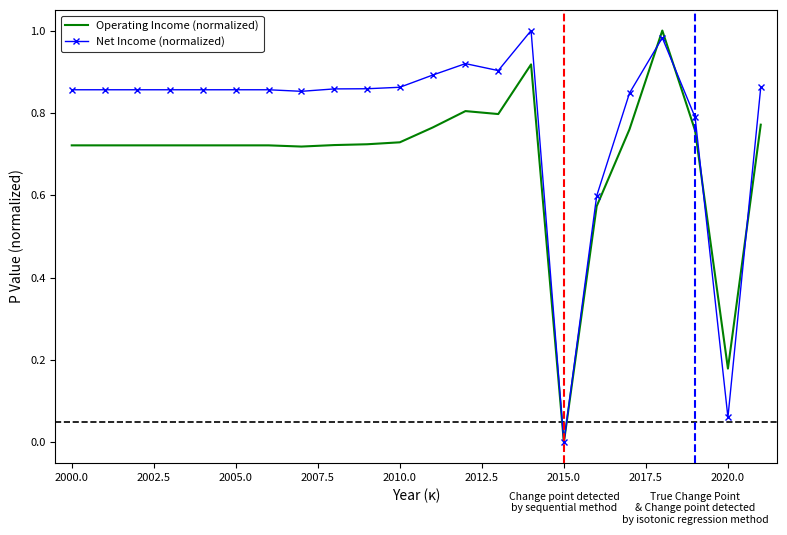

List the series in order of their overall mean, lowest first.

Operating Income (normalized), Net Income (normalized)